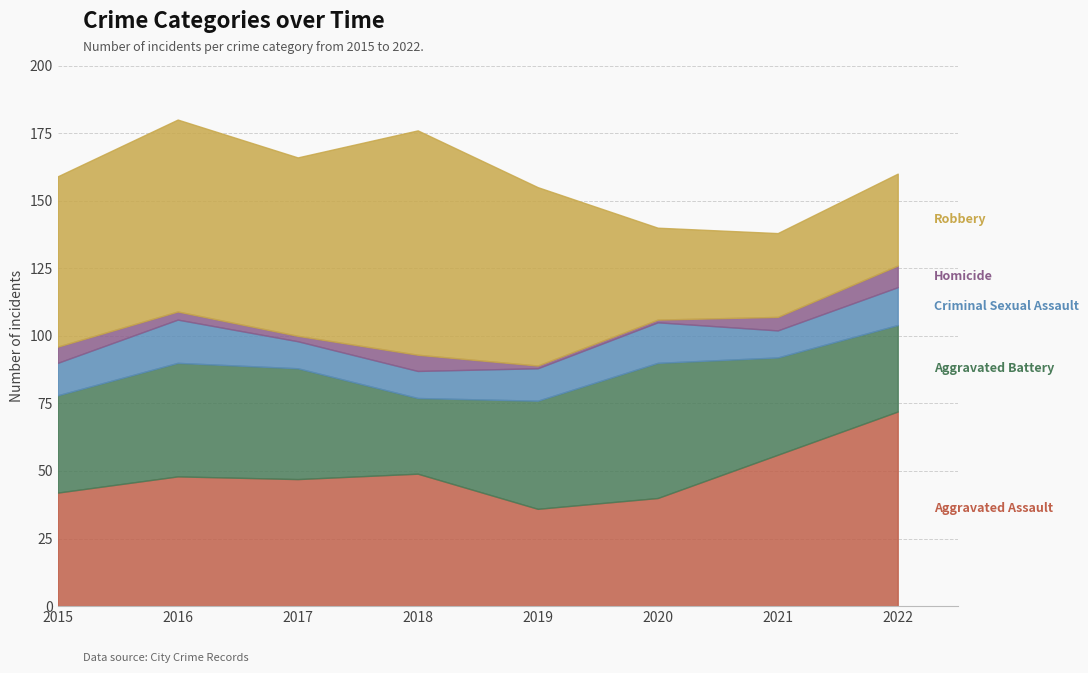

What is the average value of the Aggravated Battery series?

38